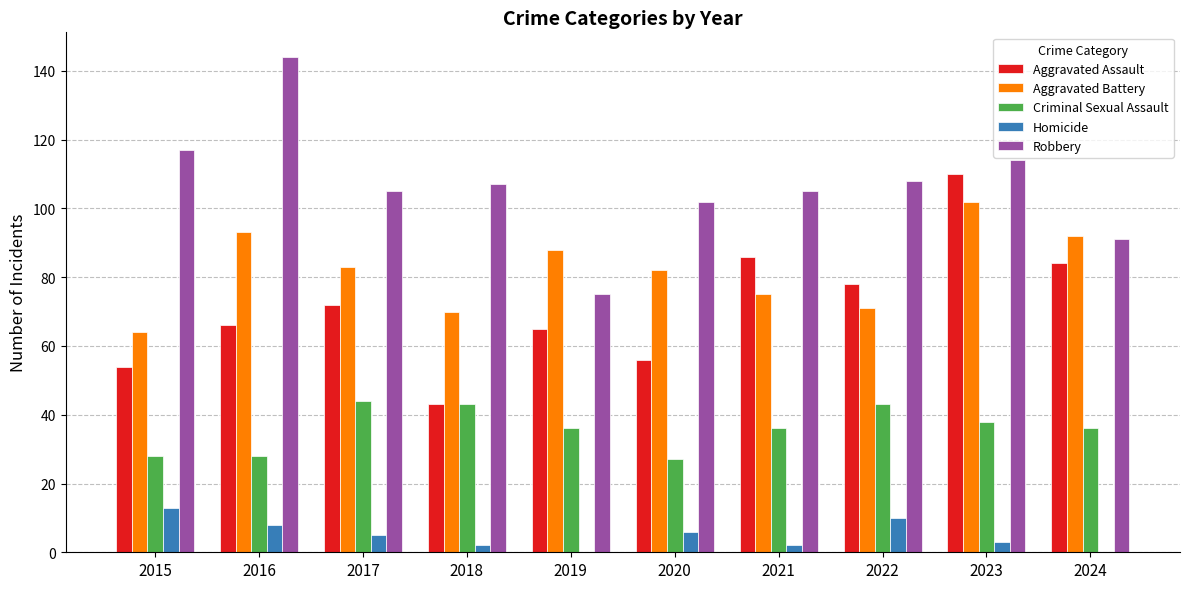

Reading right to left, list all the values displayed in this chart.

Aggravated Assault: 2024=84	2023=110	2022=78	2021=86	2020=56	2019=65	2018=43	2017=72	2016=66	2015=54
Aggravated Battery: 2024=92	2023=102	2022=71	2021=75	2020=82	2019=88	2018=70	2017=83	2016=93	2015=64
Criminal Sexual Assault: 2024=36	2023=38	2022=43	2021=36	2020=27	2019=36	2018=43	2017=44	2016=28	2015=28
Homicide: 2024=0	2023=3	2022=10	2021=2	2020=6	2019=0	2018=2	2017=5	2016=8	2015=13
Robbery: 2024=91	2023=114	2022=108	2021=105	2020=102	2019=75	2018=107	2017=105	2016=144	2015=117